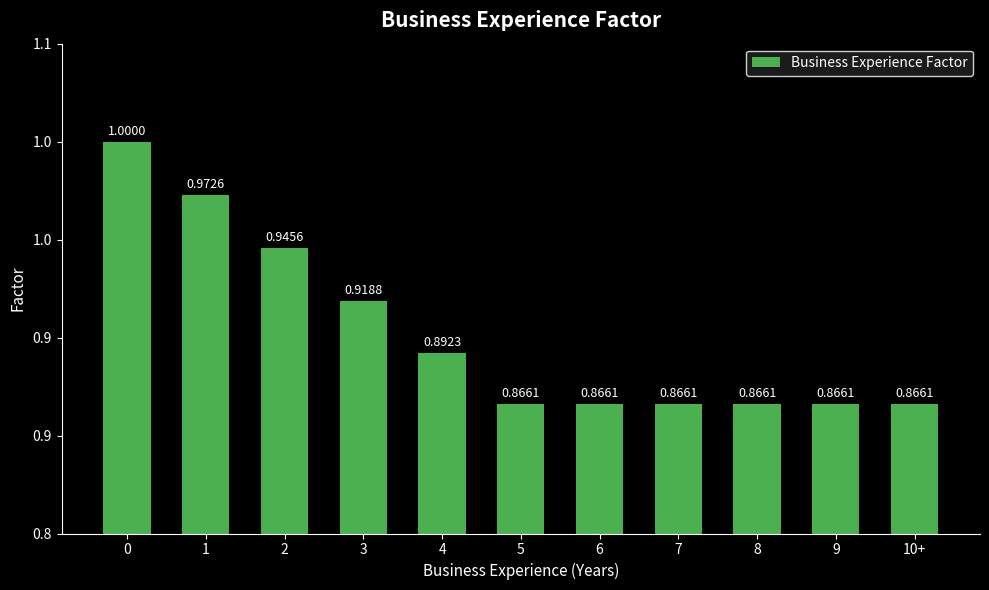

What is the sum of all values?

9.9